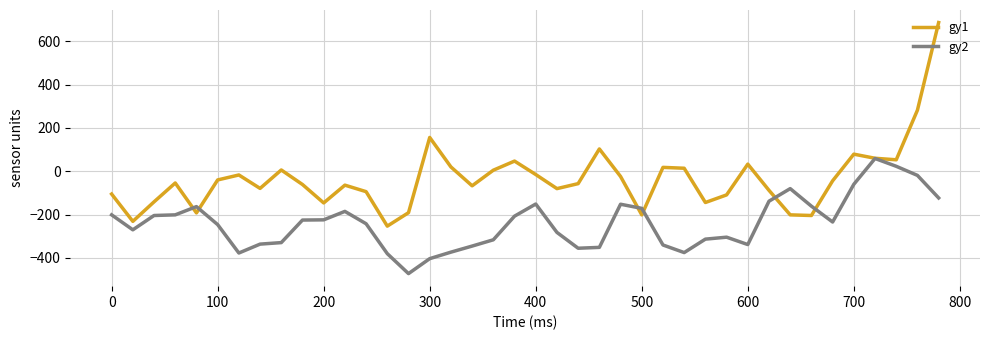

Rank the series by their maximum value, from lowest to highest.

gy2, gy1